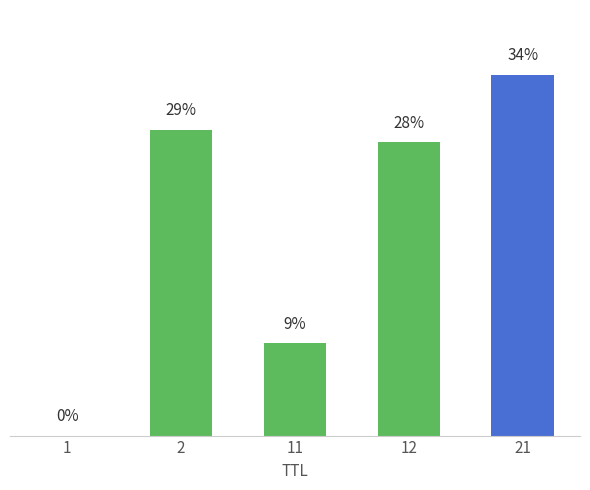

Are the bars horizontal?

No